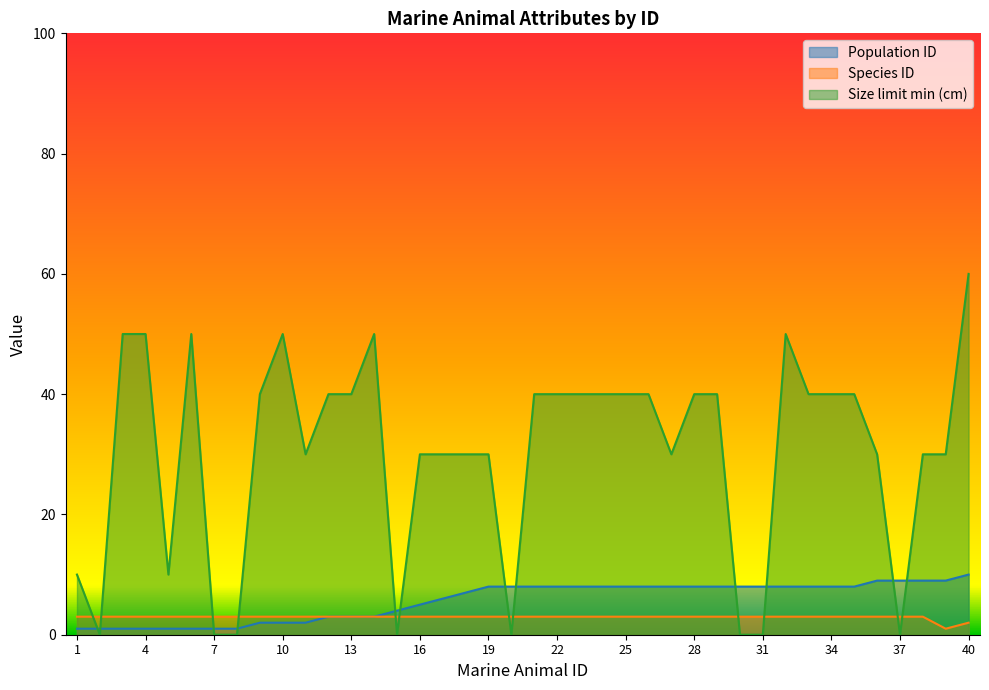

At which label does Population ID first exceed 8?

36